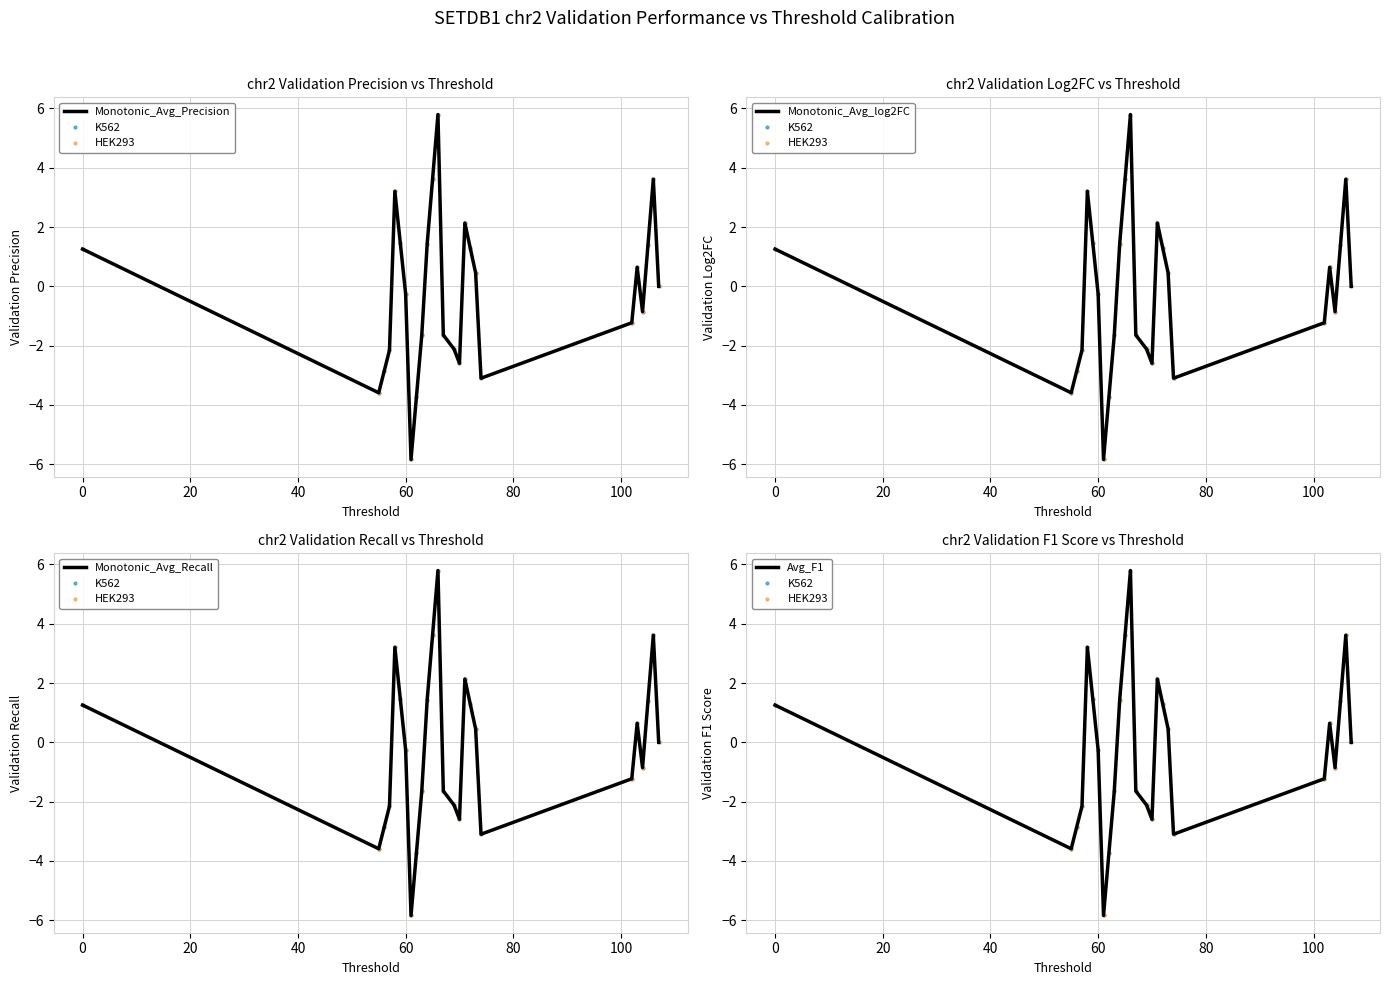

True or false: Monotonic_Avg_Precision and HEK293 cross at least once.

False